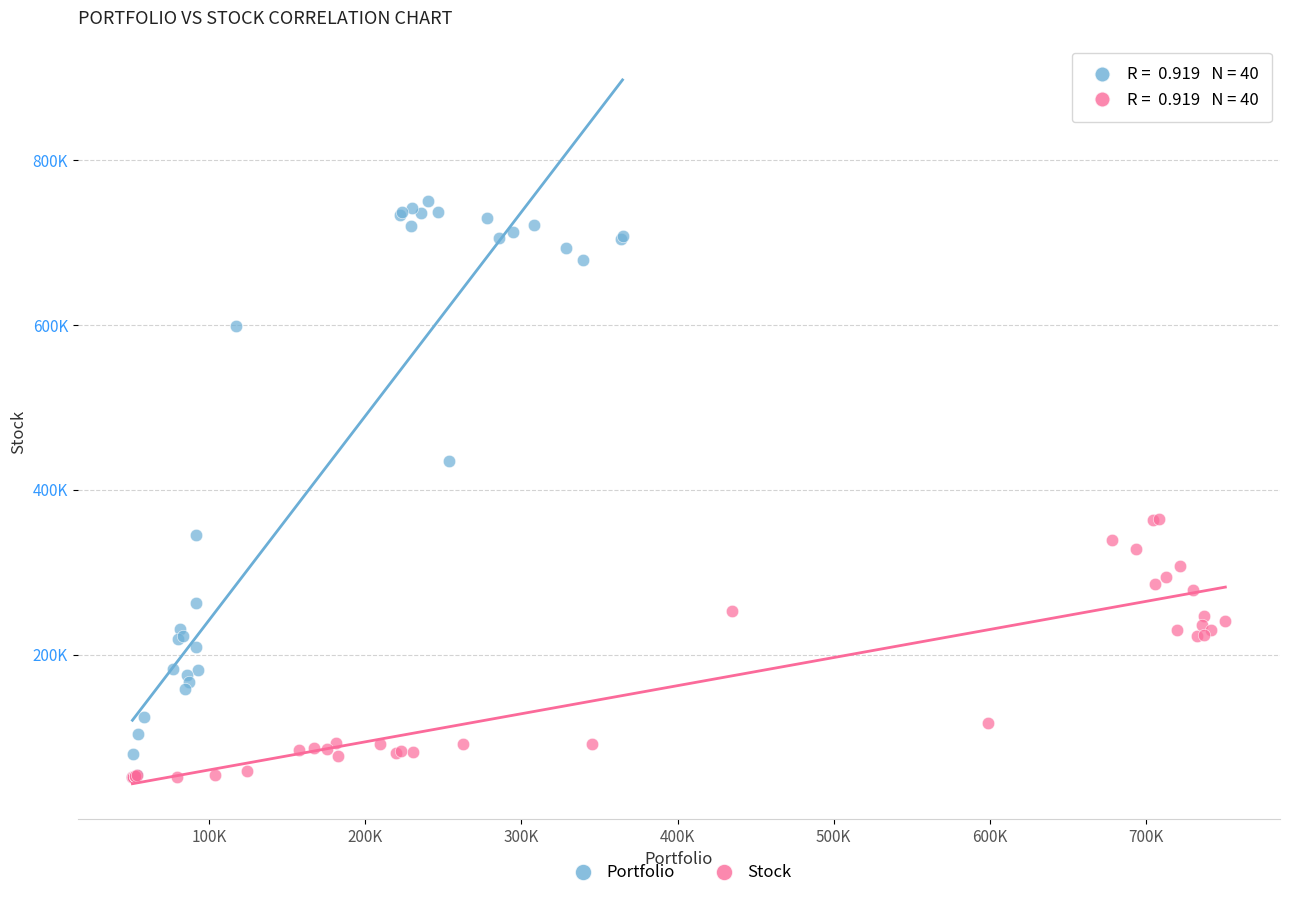

What are all the series names shown in the legend?

Portfolio, Stock